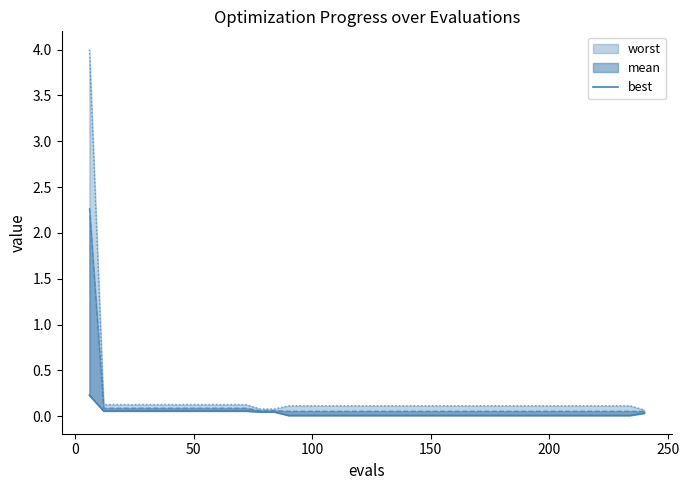

What is the difference between the maximum and second lowest values?

0.2